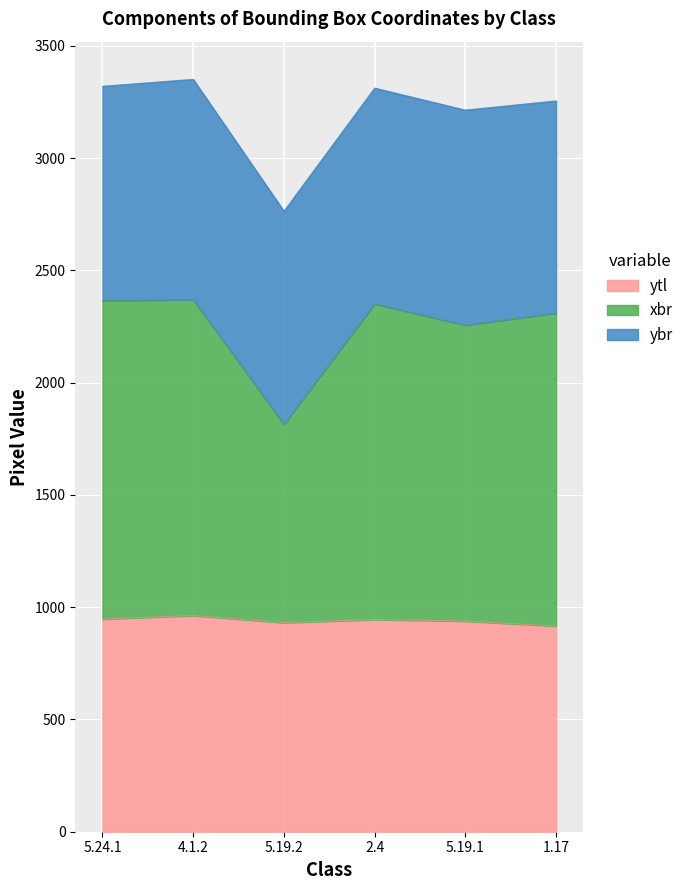

Which category has the lowest value in the xbr series?

5.19.2